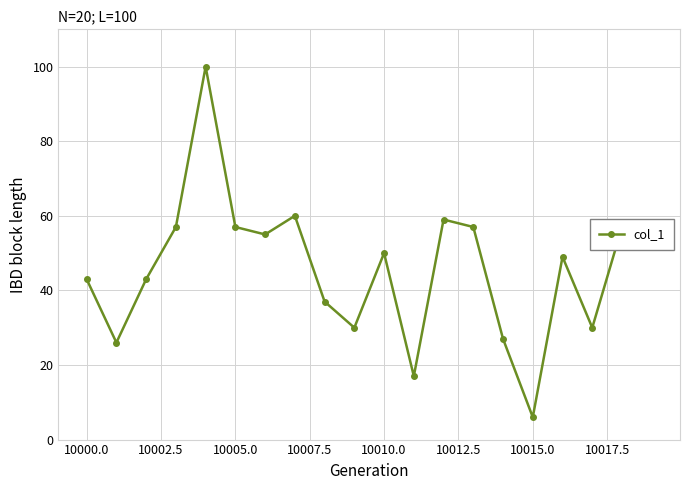

What is the smallest value displayed?

6